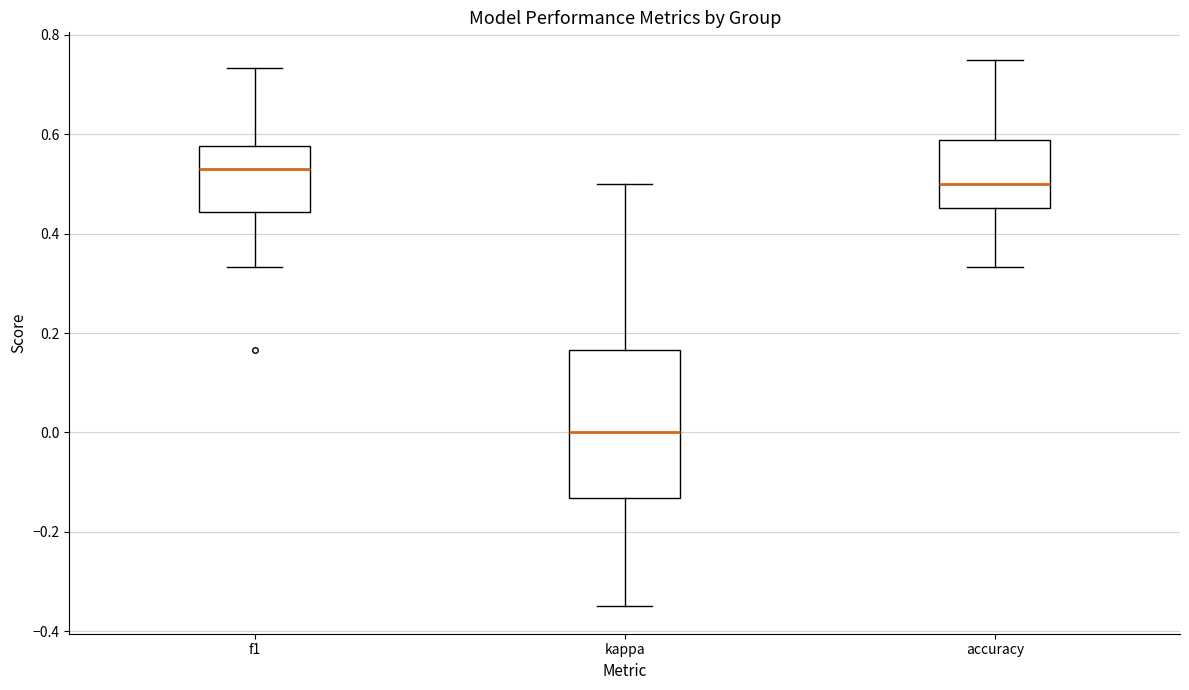

Which box is the tallest, from its lower edge to its upper edge?

kappa